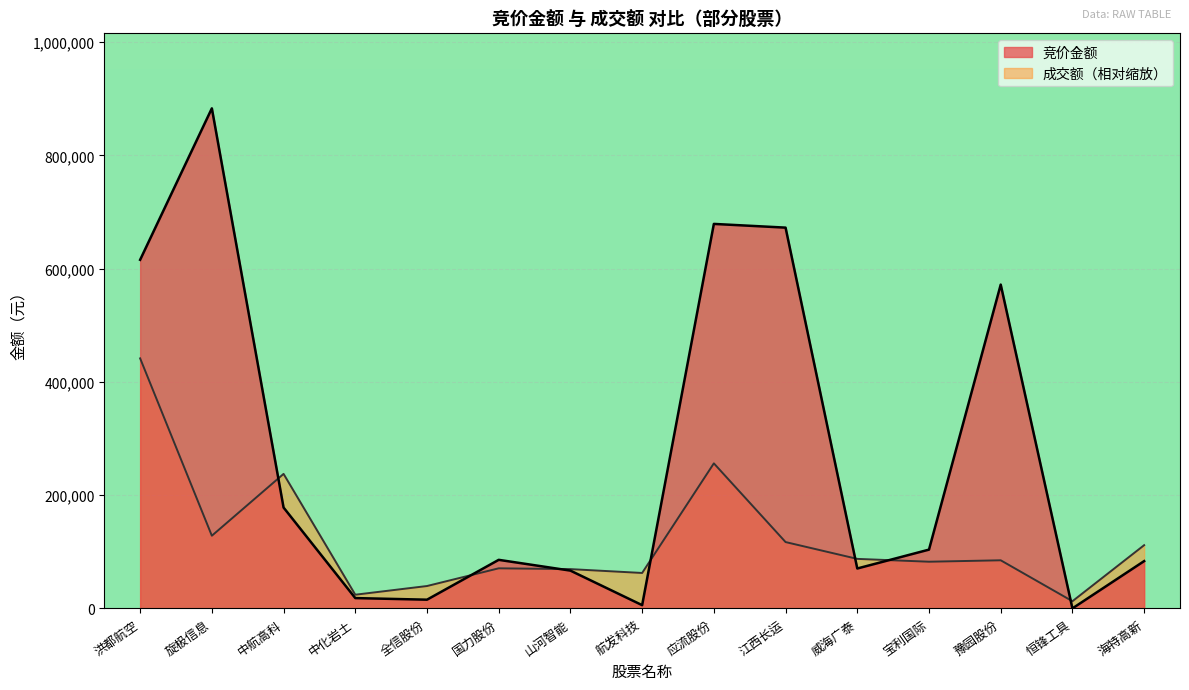

What are all the series names shown in the legend?

竞价金额, 成交额（相对缩放）